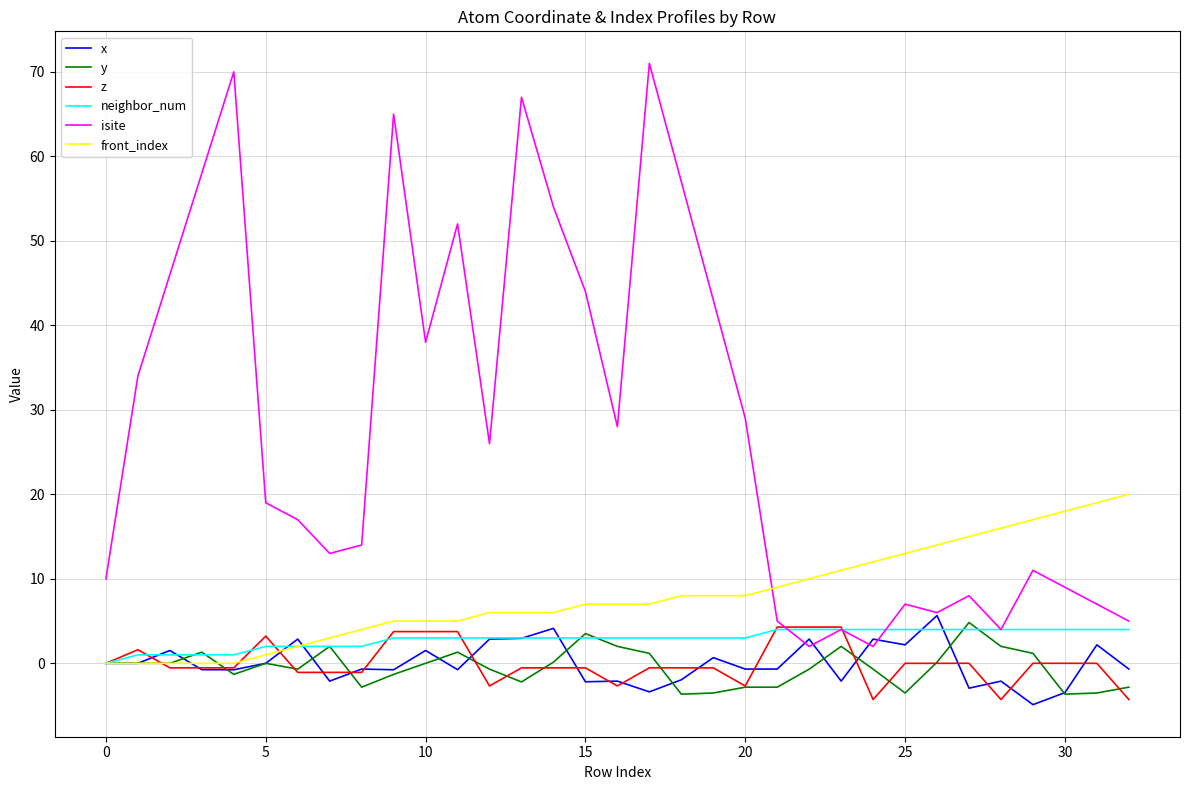

What is the greatest value displayed?

71.0